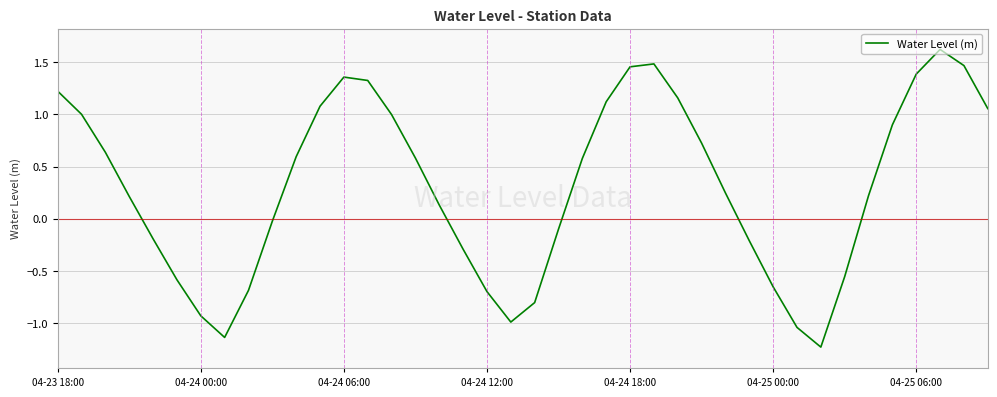

Count the number of data series in this chart.

1